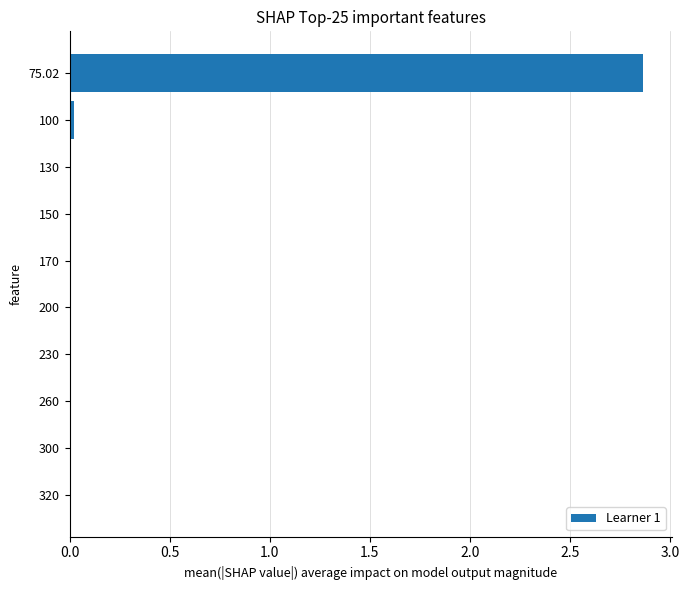

At which category does the chart reach its peak across all series?

75.02